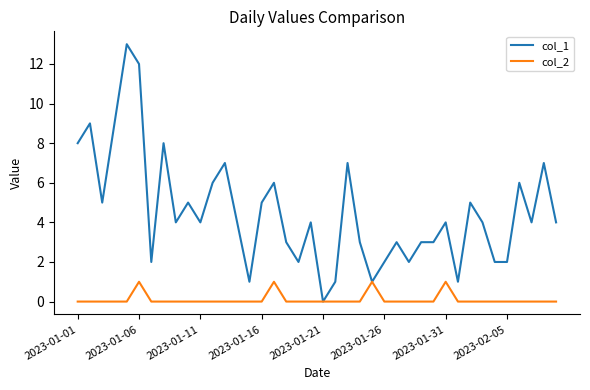

Count the number of data series in this chart.

2